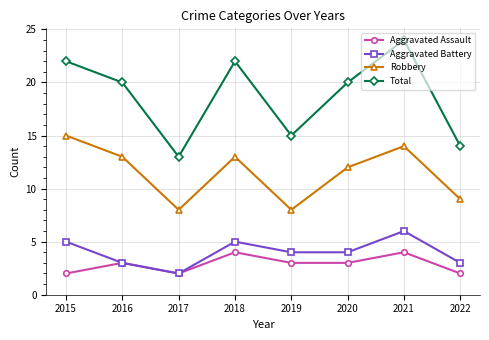

Count the number of categories in the chart.

8